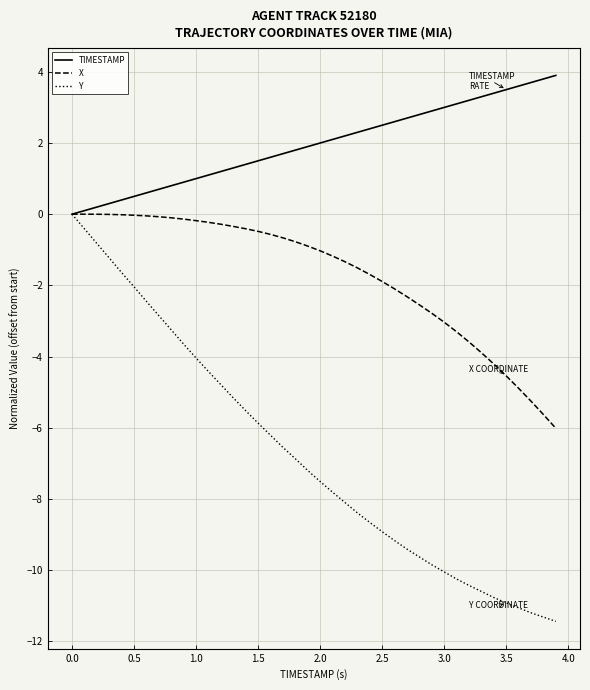

Which series has the largest total across all categories?

TIMESTAMP